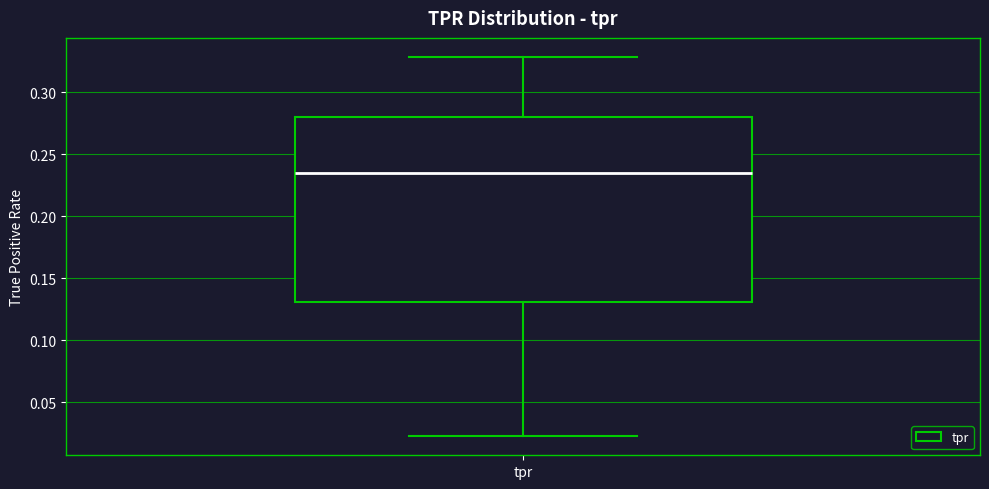

Transcribe this box plot: give where the median line is, the range the box spans, and where the two whiskers end, as read against the y-axis. The values are not printed on the chart, so give them approximately, as read against the axis.

median 0.235, box 0.130 to 0.280, whiskers 0.020 to 0.330